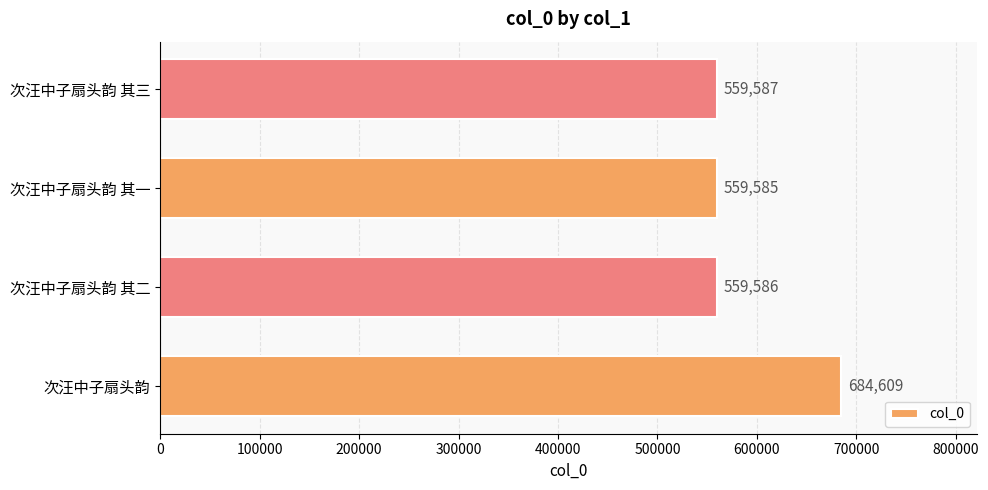

Rank the categories by value from highest to lowest.

次汪中子扇头韵, 次汪中子扇头韵 其三, 次汪中子扇头韵 其二, 次汪中子扇头韵 其一